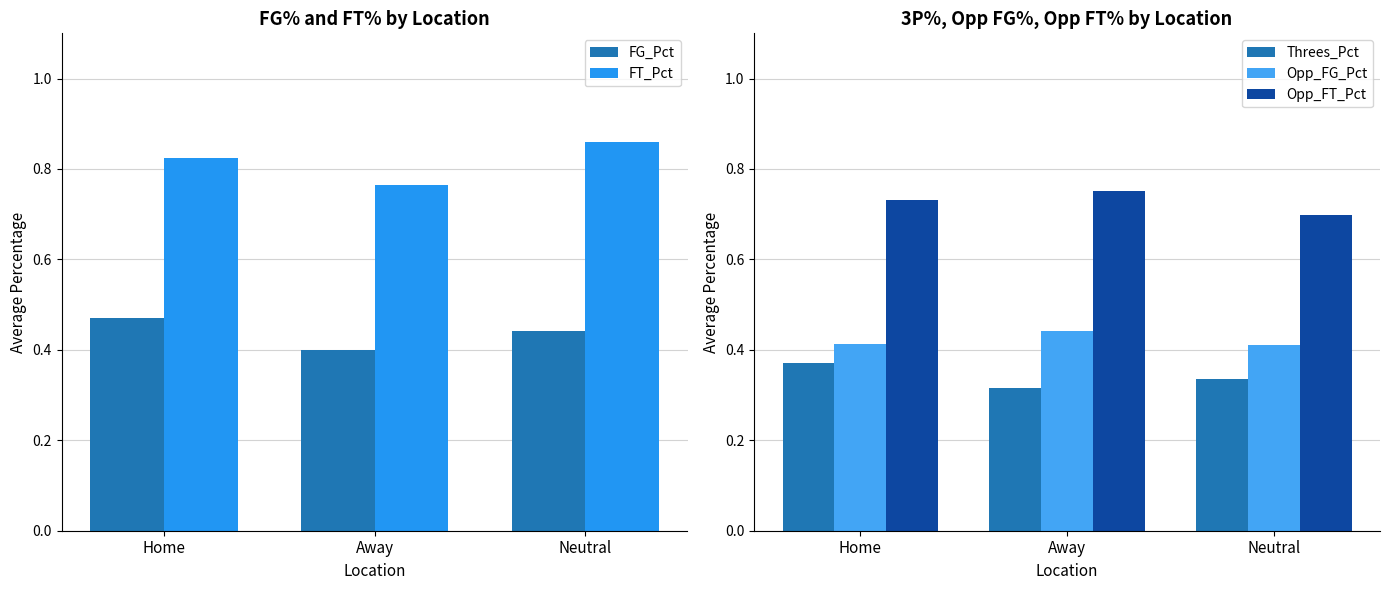

What is the greatest value displayed?

0.9